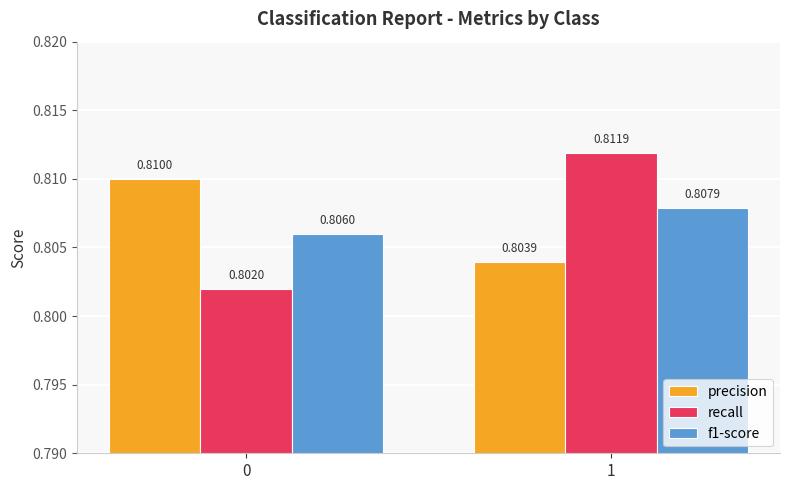

The f1-score series shows 0.8 at 0. True or false?

True